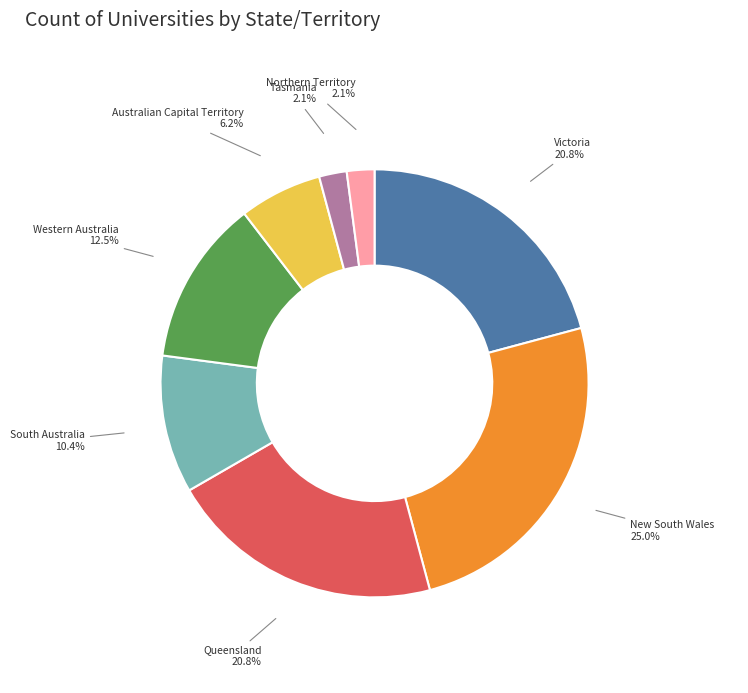

To the nearest percent, what is the combined percentage of Australian Capital Territory and Northern Territory?

8%